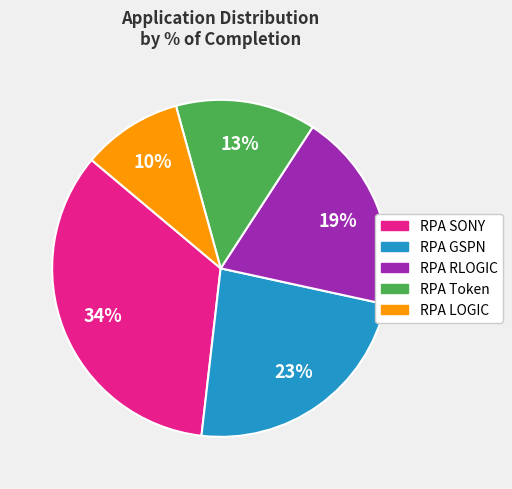

Is the sum of RPA RLOGIC and RPA Token greater than half?

No